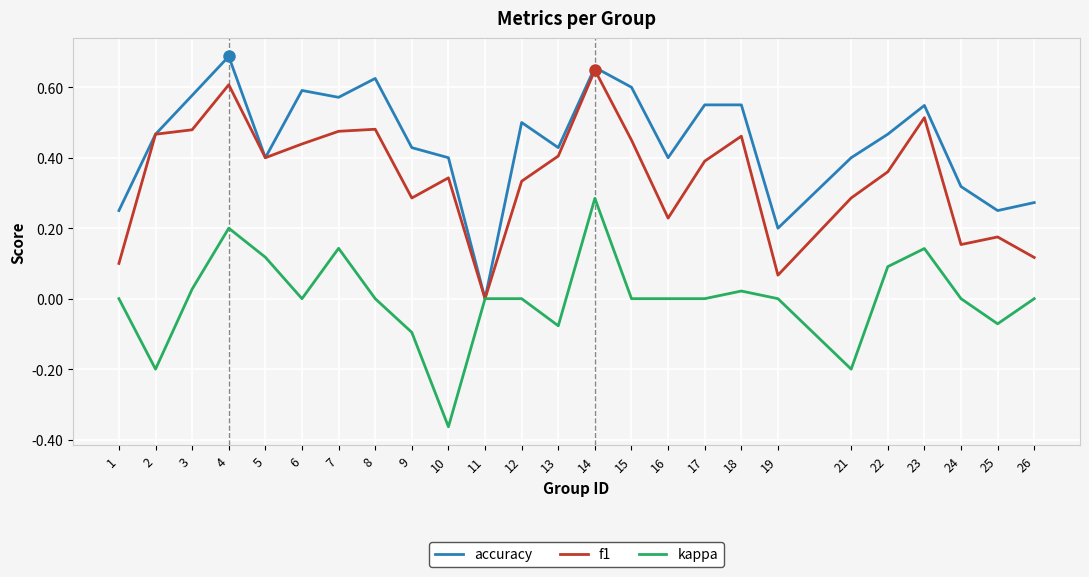

Which series changed the most between 12 and 23?

f1